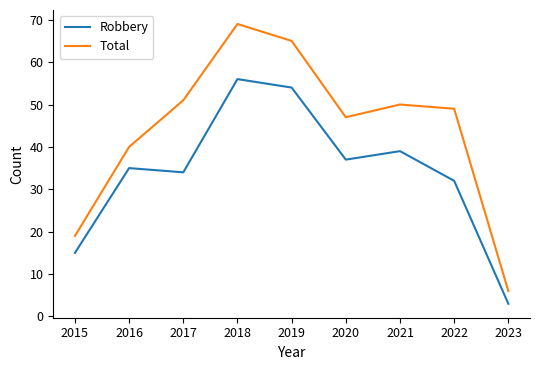

Which category has the highest value across all series?

2018